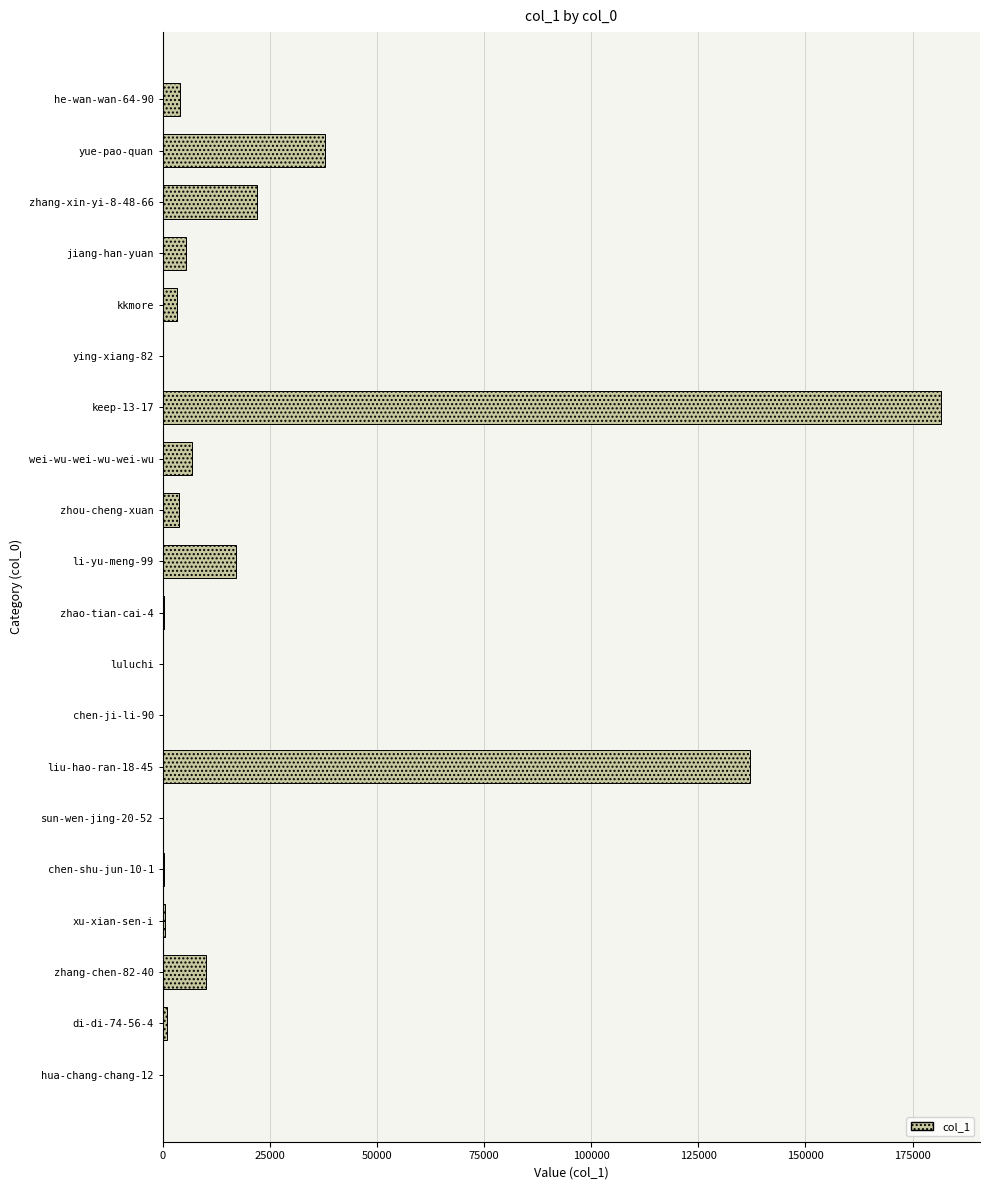

The chart shows a value of 55919 at yue-pao-quan. True or false?

False